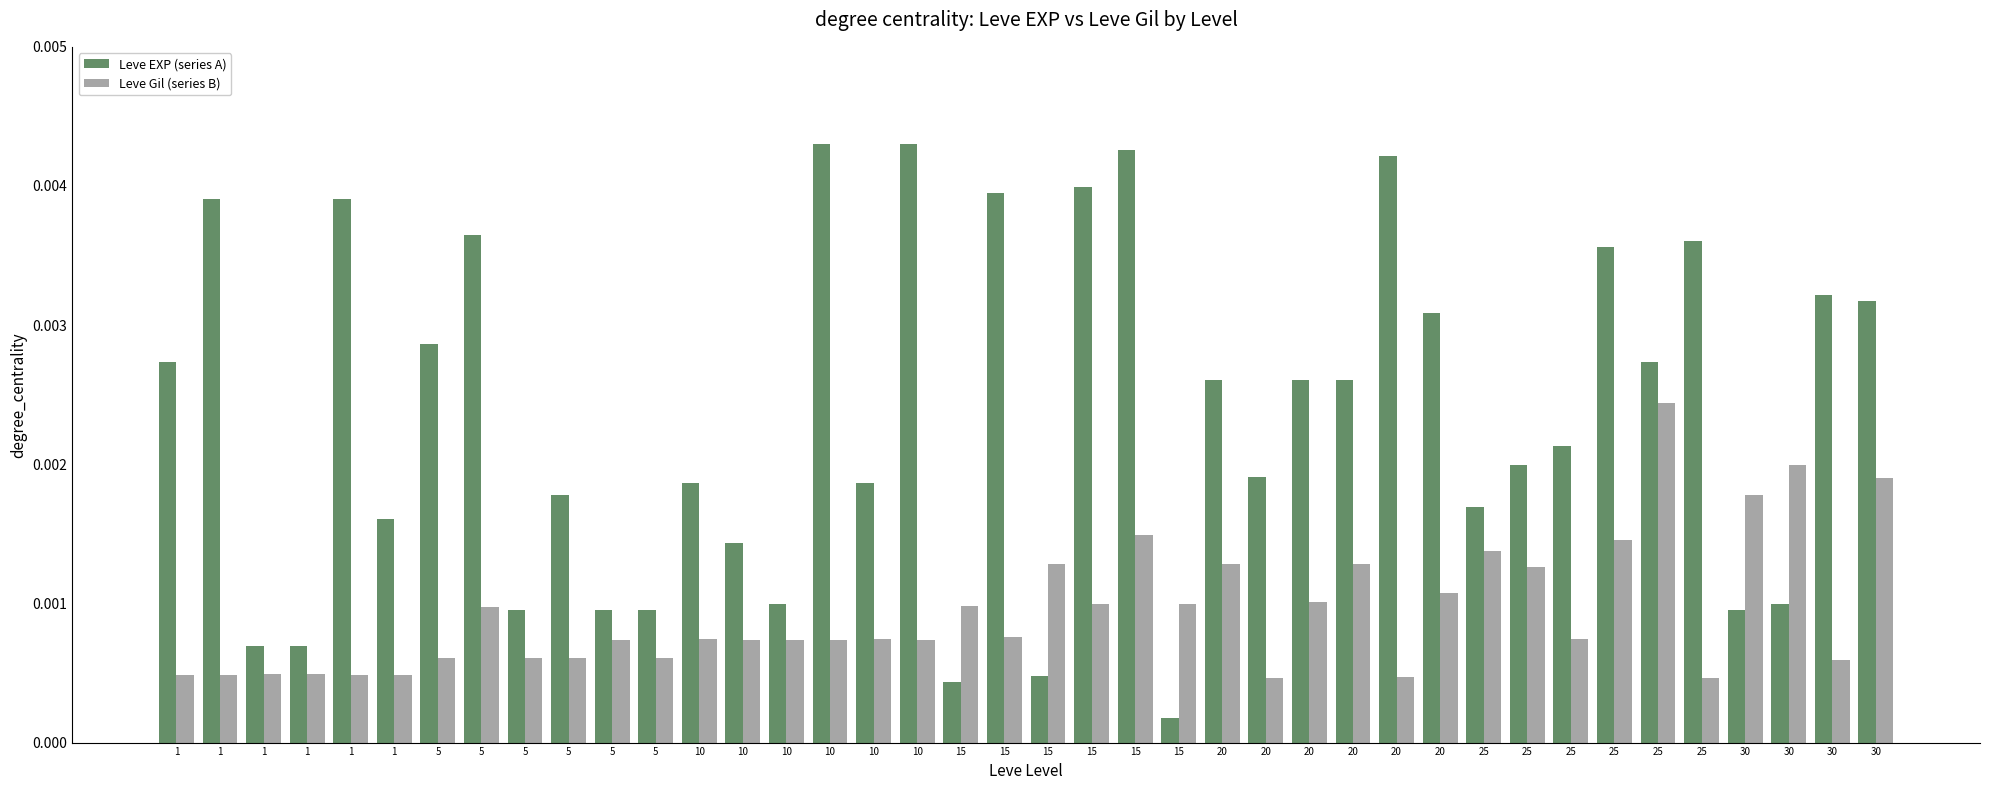

At which category is the sum across all series the highest?

15